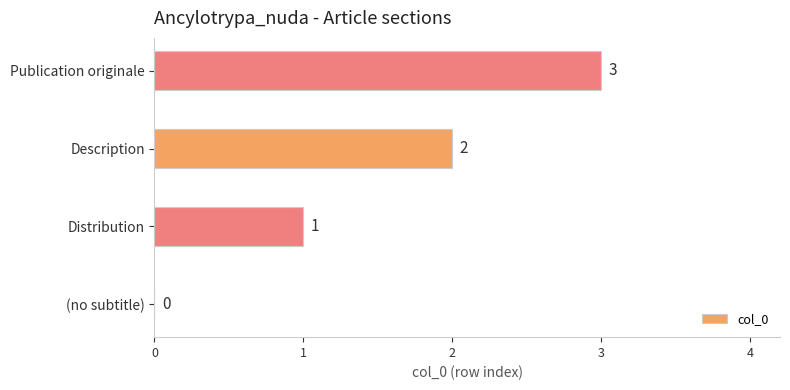

What is the maximum value shown in the chart?

3